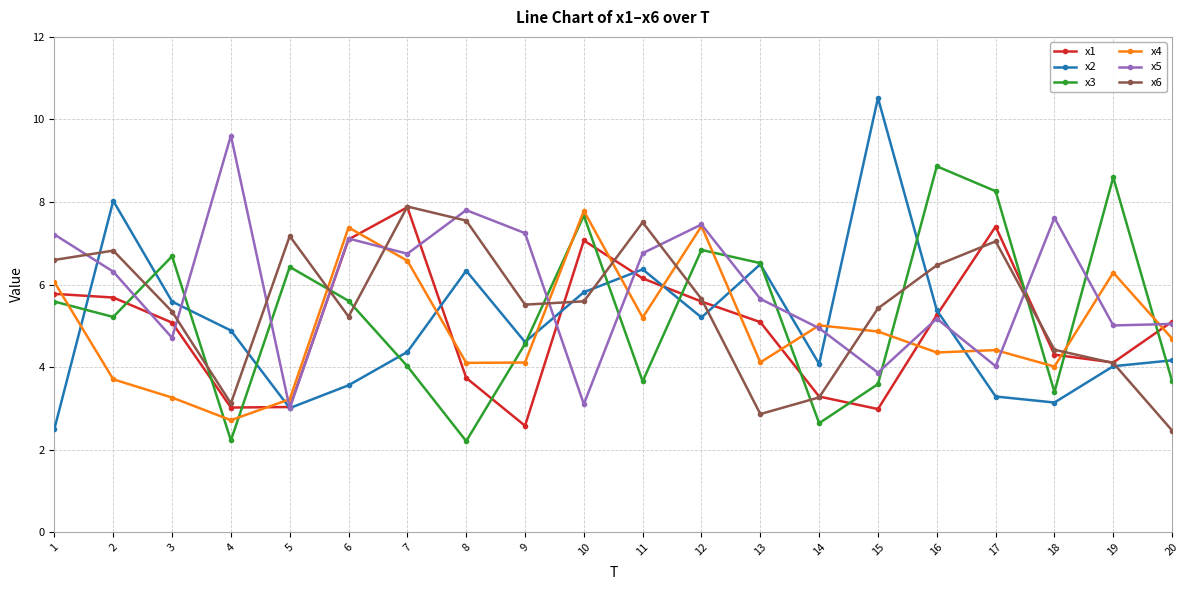

Is the value of x4 at 5 greater than the value of x1 at 13?

No